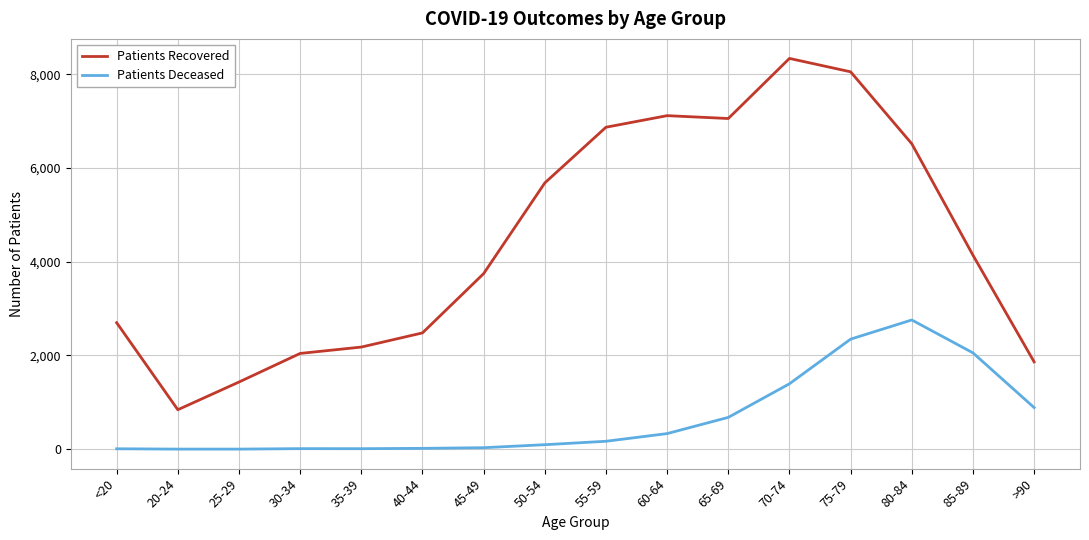

Rank the series at 40-44 from lowest to highest value.

Patients Deceased, Patients Recovered